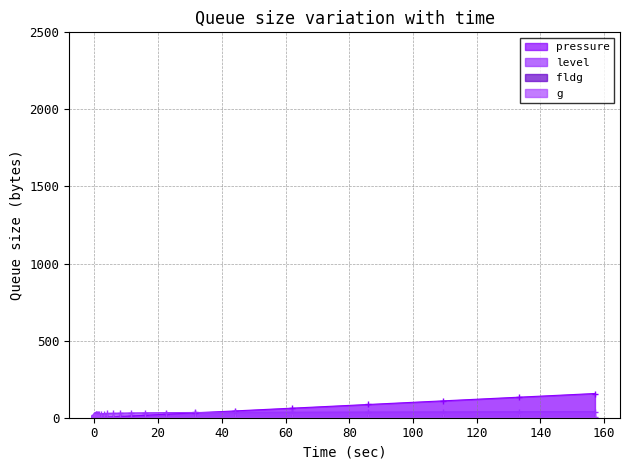

What is the difference between the maximum and minimum values in the level series?

39.0